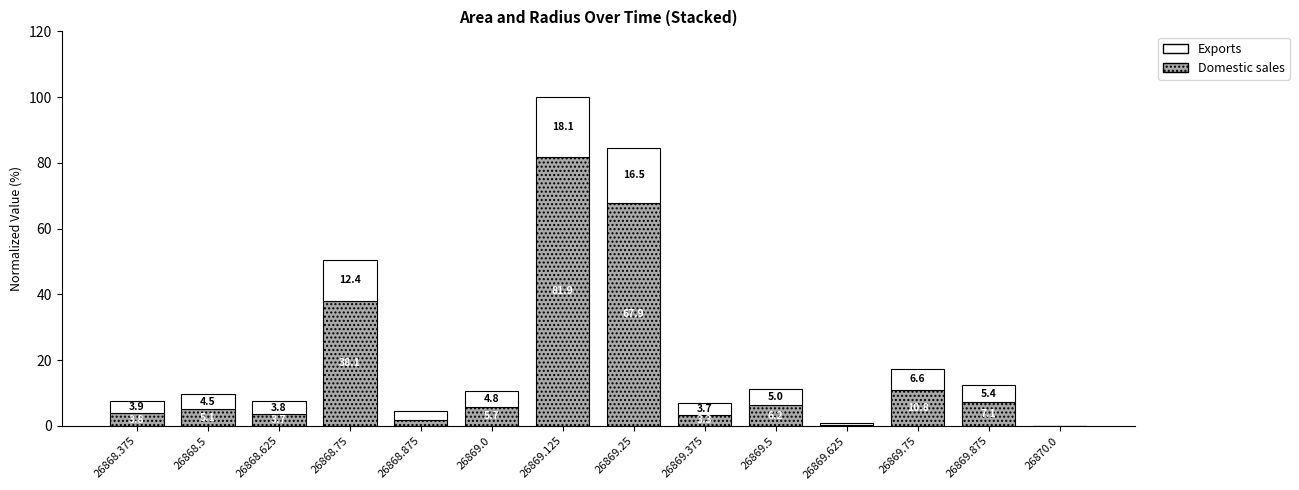

Does the chart contain stacked bars?

Yes